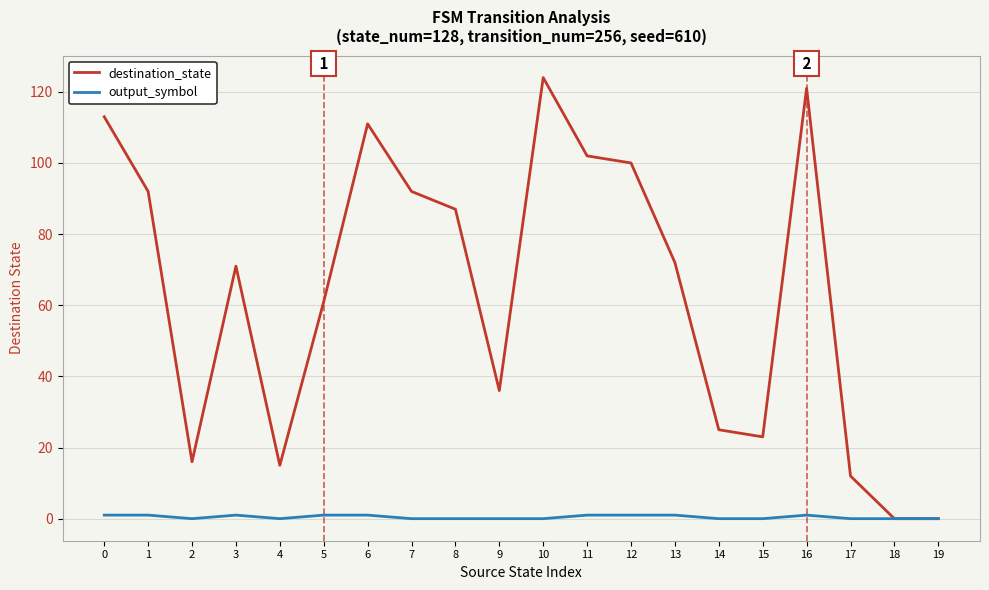

What are all the series names shown in the legend?

destination_state, output_symbol